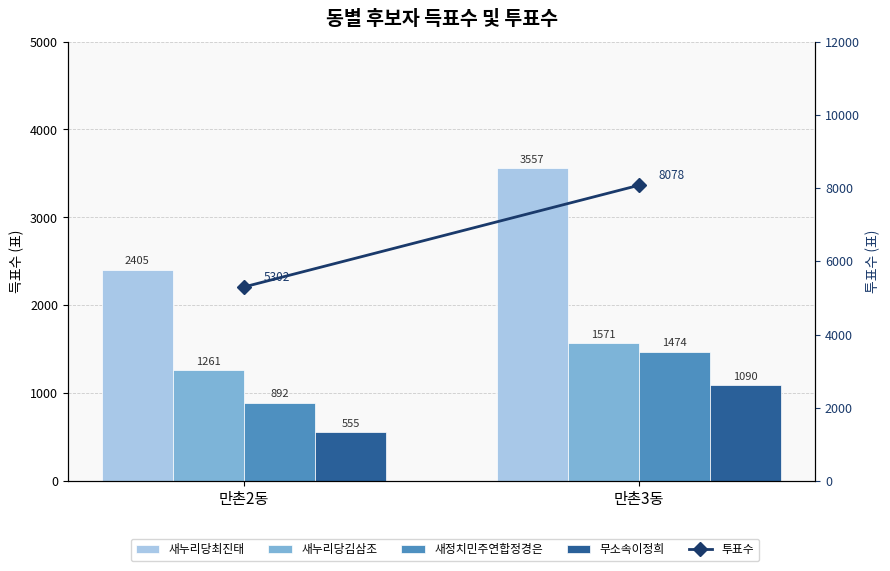

Which category has the highest value in the 새누리당최진태 series?

만촌3동